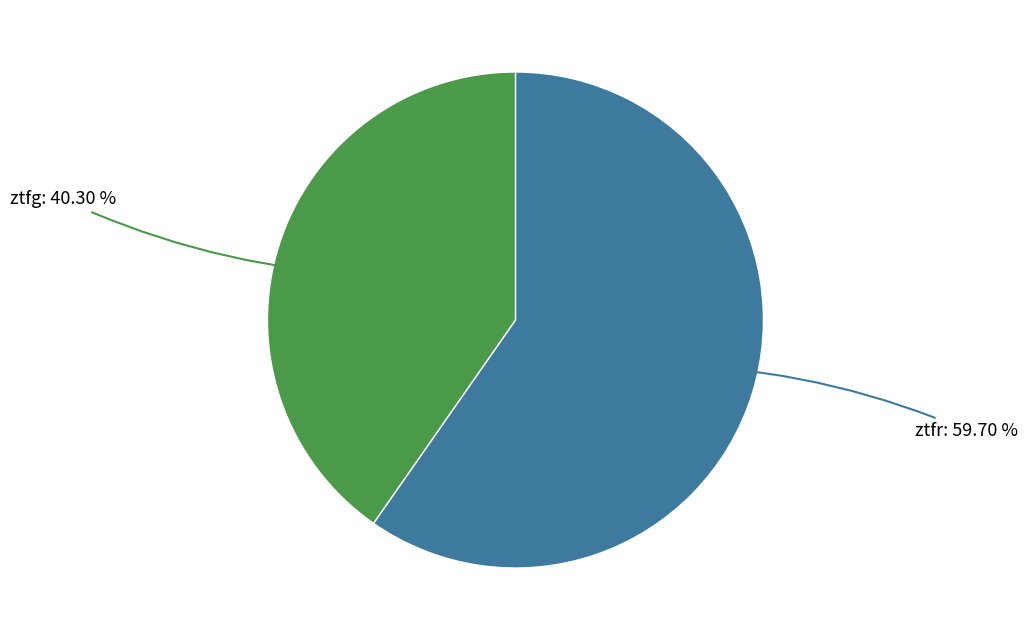

Is there any slice that represents more than half of the pie?

Yes